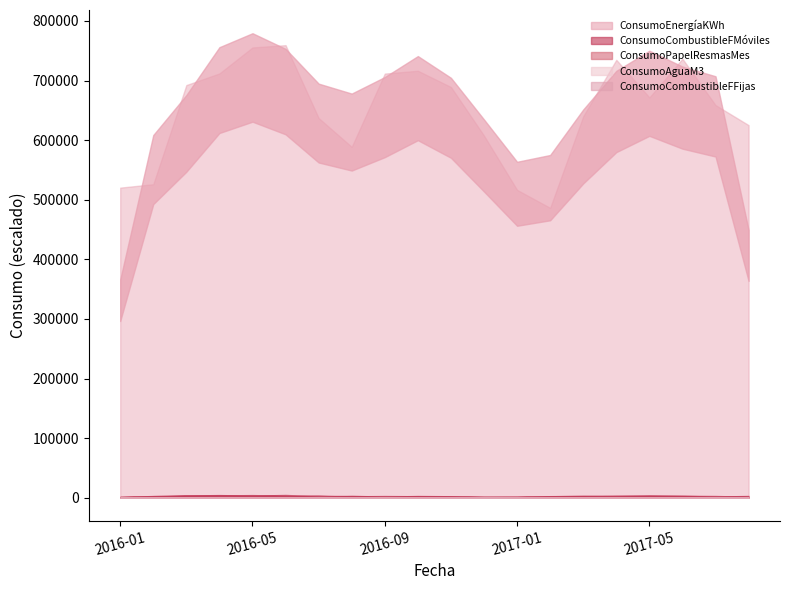

Between 2017-02 and 2017-04, which is larger?

2017-04